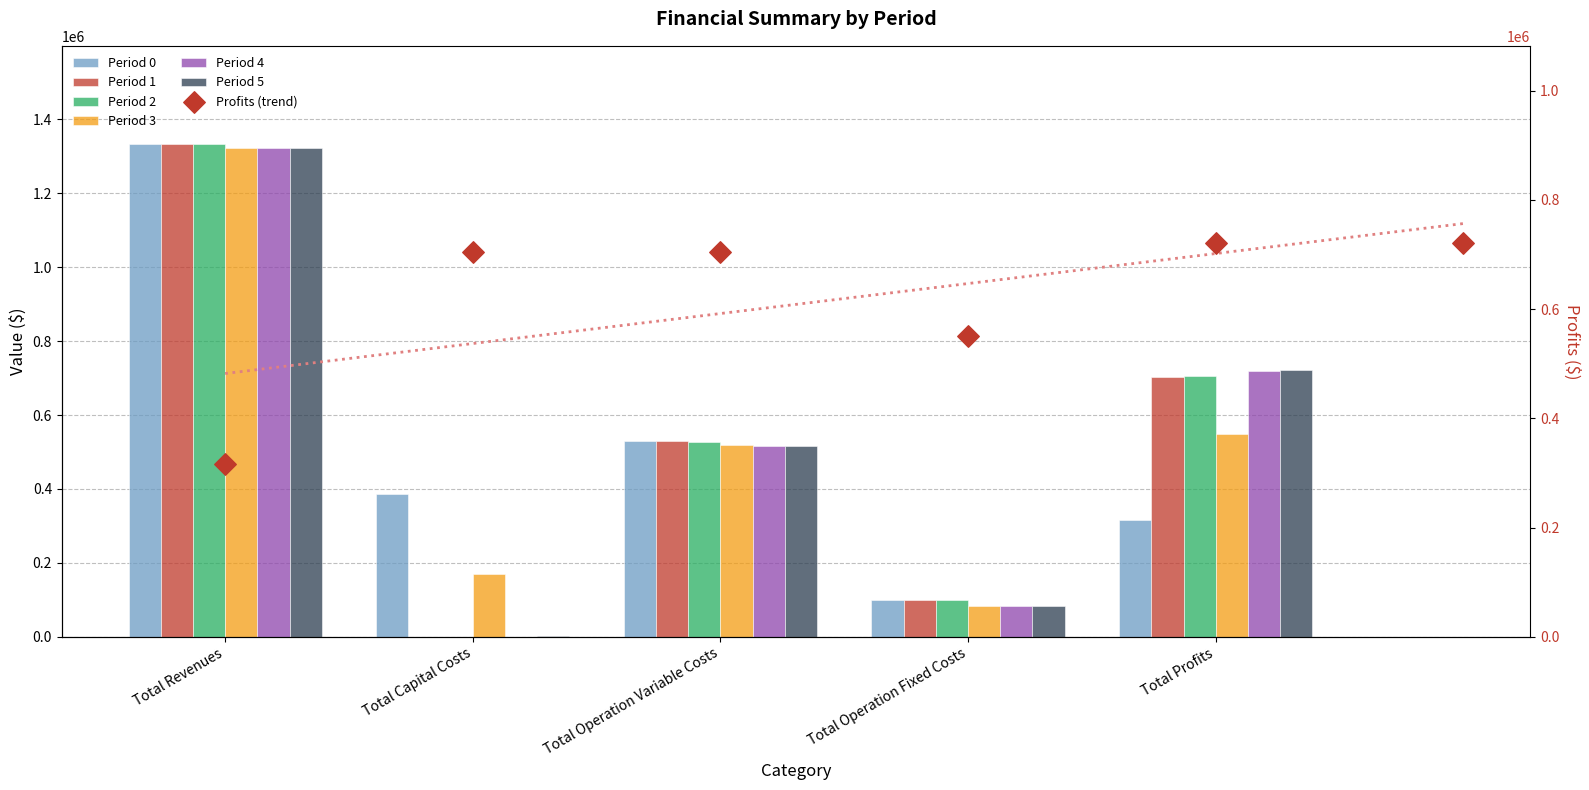

Which series reaches the maximum Y coordinate?

Period 2